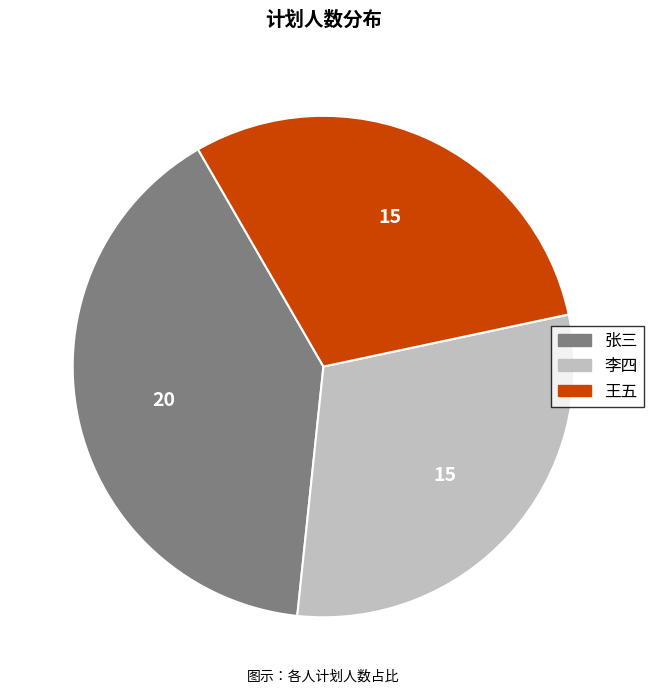

What is the ratio of the value at 张三 to the value at 李四?

1.3